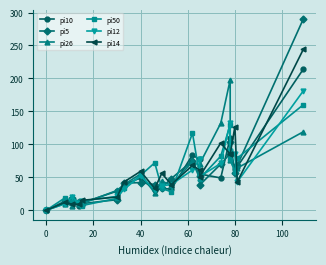

What is the average value of the pi26 series?

56